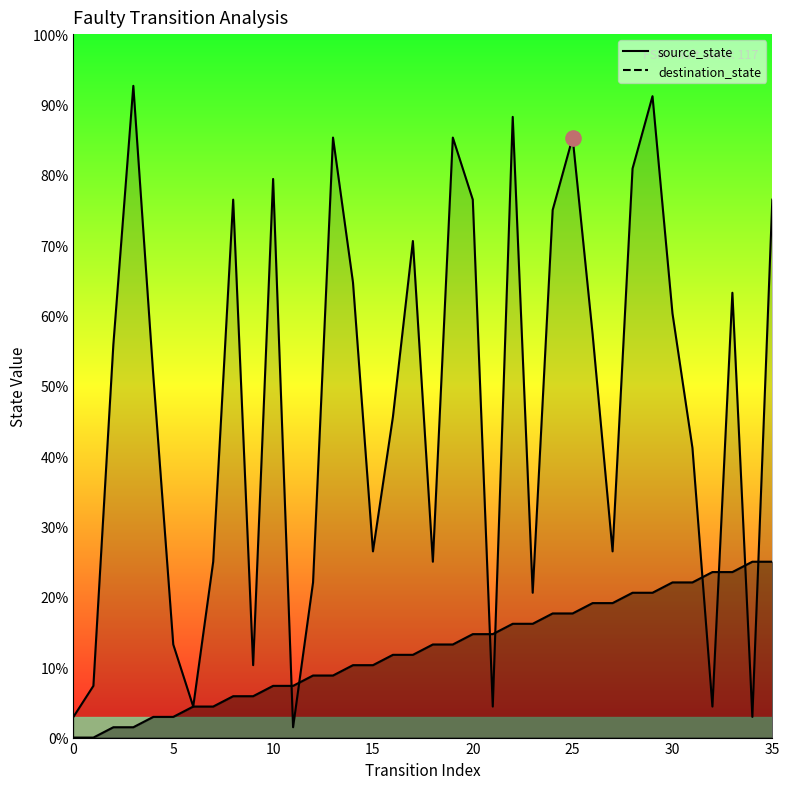

At how many categories does at least one series exceed 0?

36